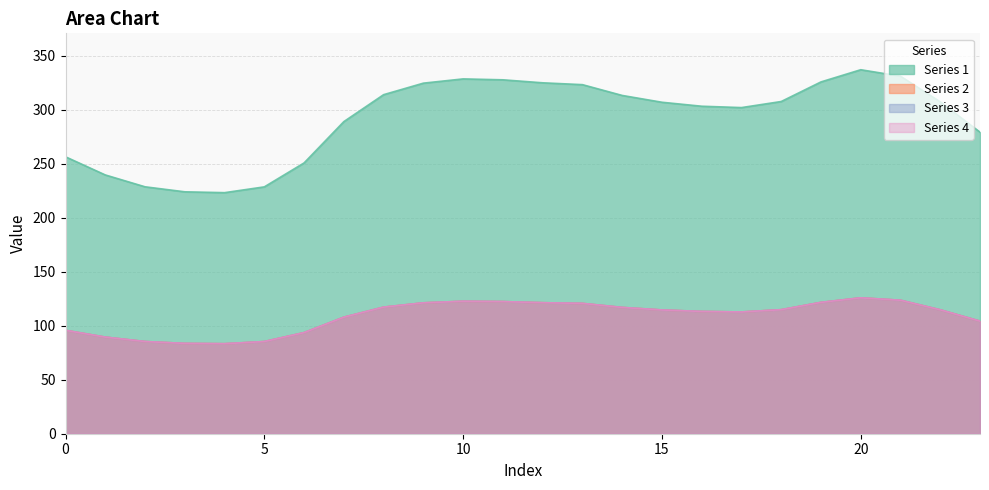

Which has a higher value, 18 or 13?

13